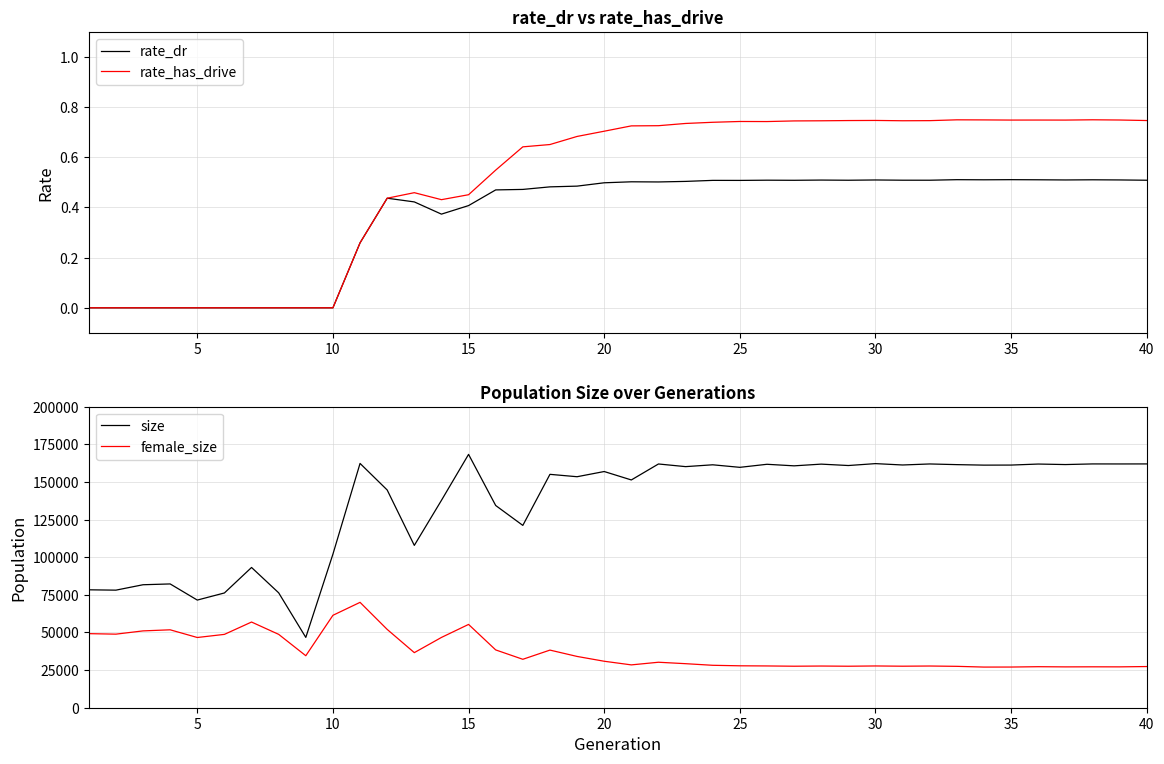

How many interior local peaks does the rate_has_drive series have?

6